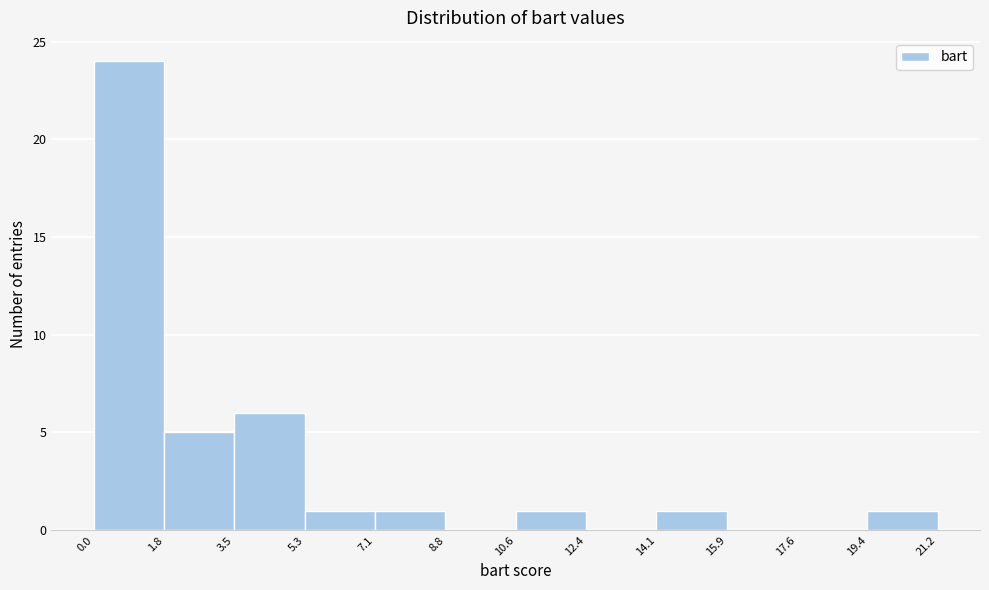

Over which range of the x-axis is the bar tallest?

0.0 to 1.8